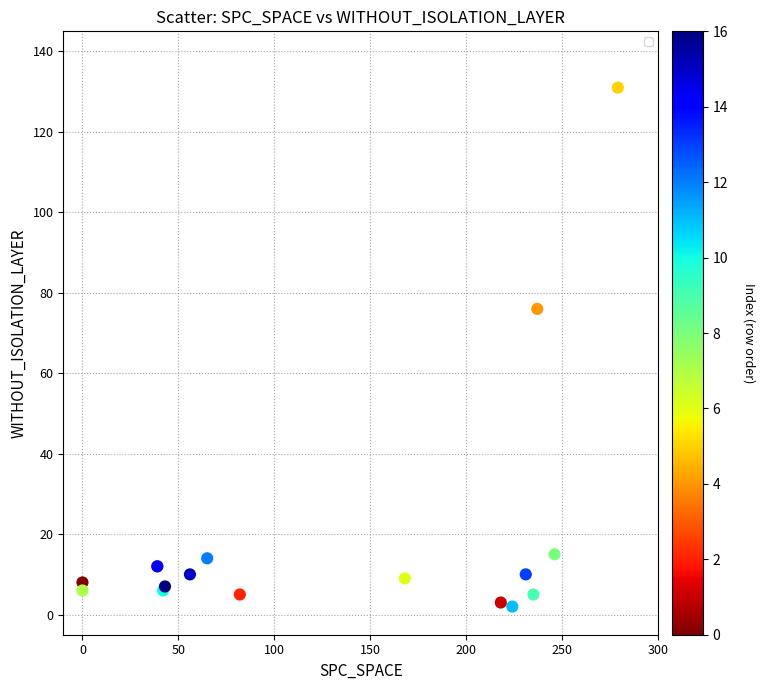

What Y value in the scatter plot is closest to 66?

76